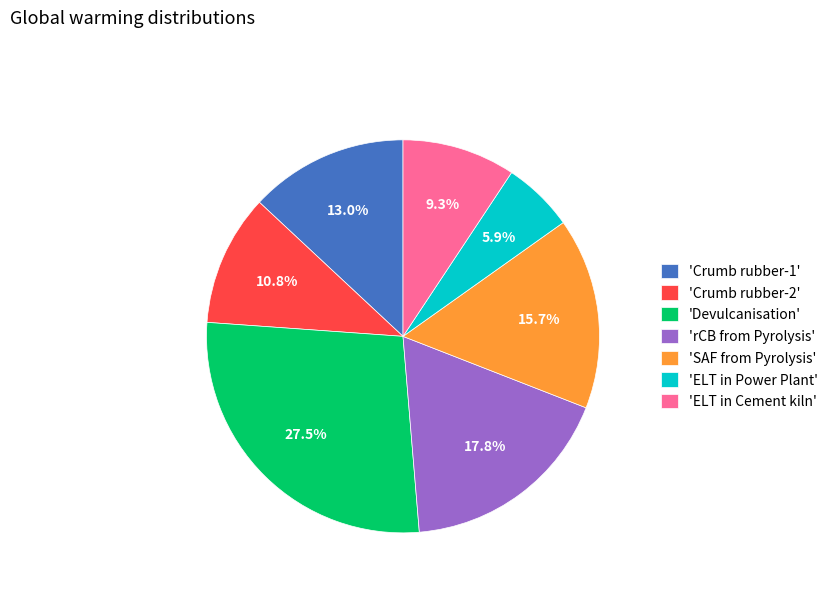

Is the sum of 'ELT in Cement kiln' and 'Crumb rubber-2' greater than half?

No